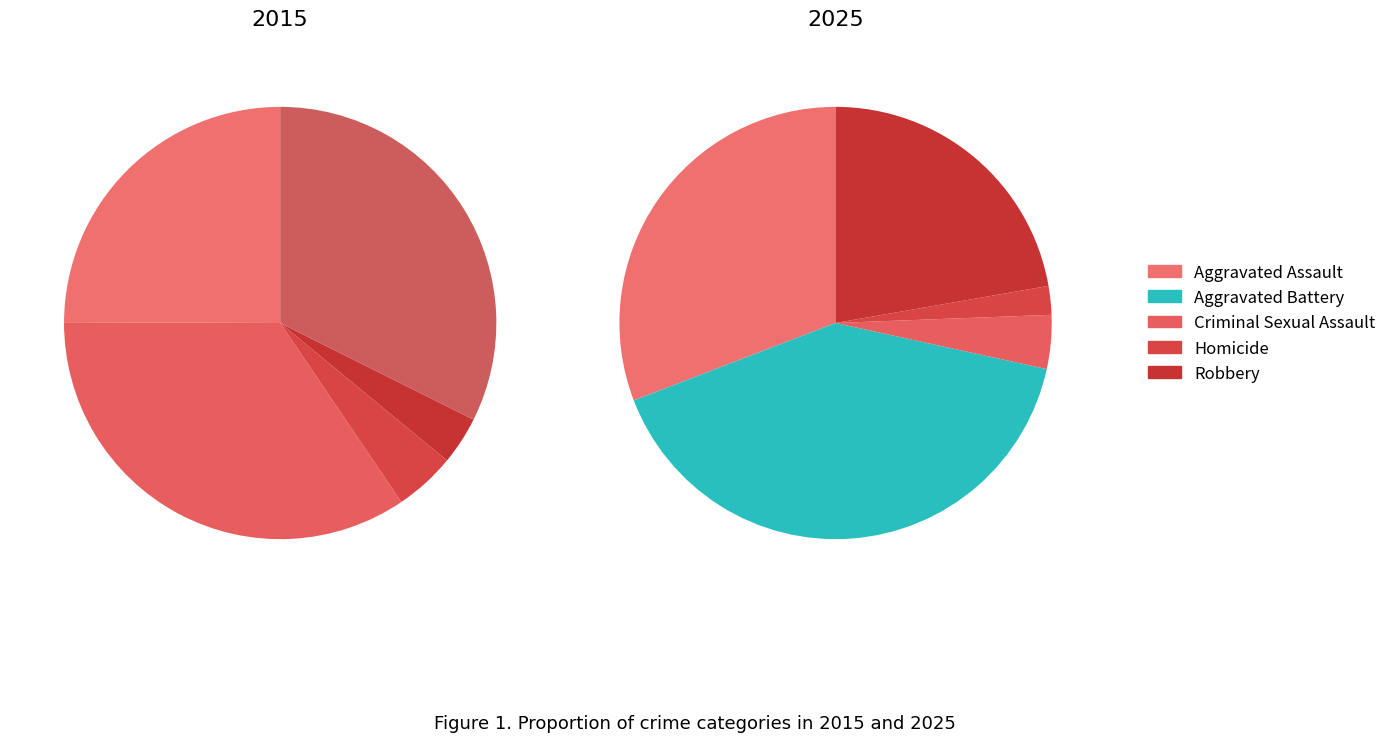

To the nearest percent, what percentage of the pie is values_2025?

41%